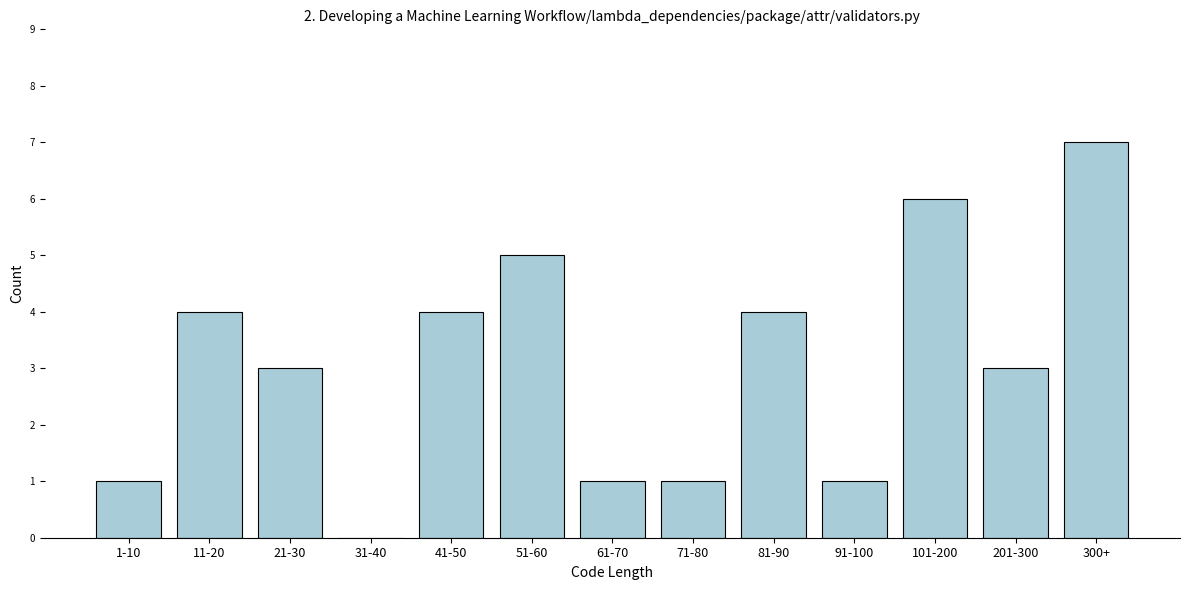

Reading left to right, transcribe all the data shown in this chart.

1-10=1	11-20=4	21-30=3	31-40=0	41-50=4	51-60=5	61-70=1	71-80=1	81-90=4	91-100=1	101-200=6	201-300=3	300+=7